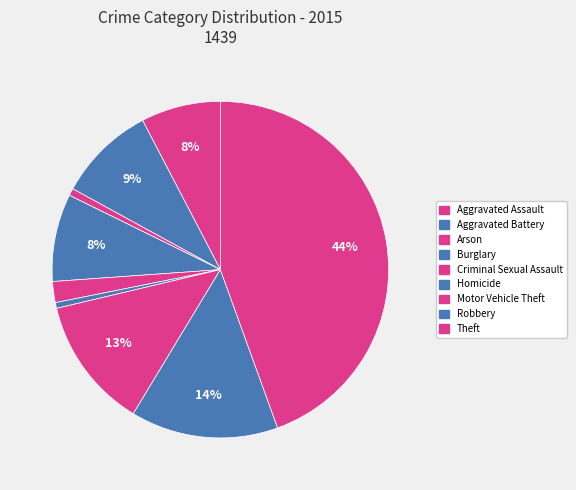

To the nearest percent, what is the combined percentage of Aggravated Assault and Aggravated Battery?

17%